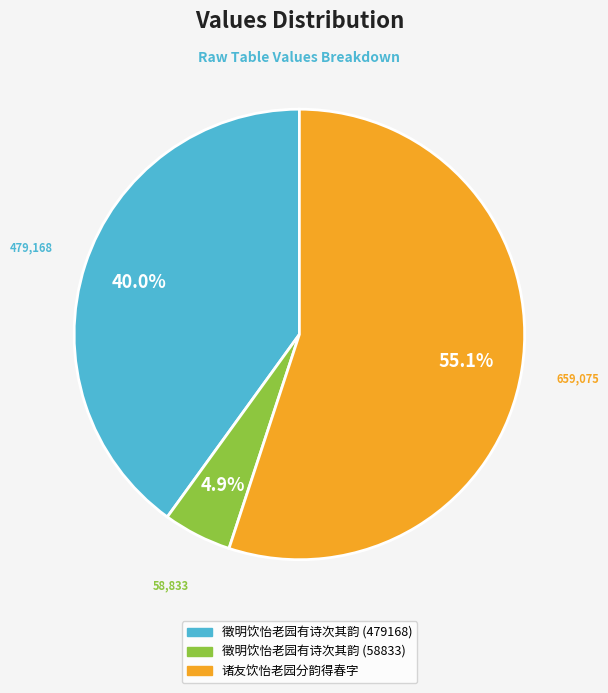

Is 诸友饮怡老园分韵得春字 the majority of the pie?

Yes